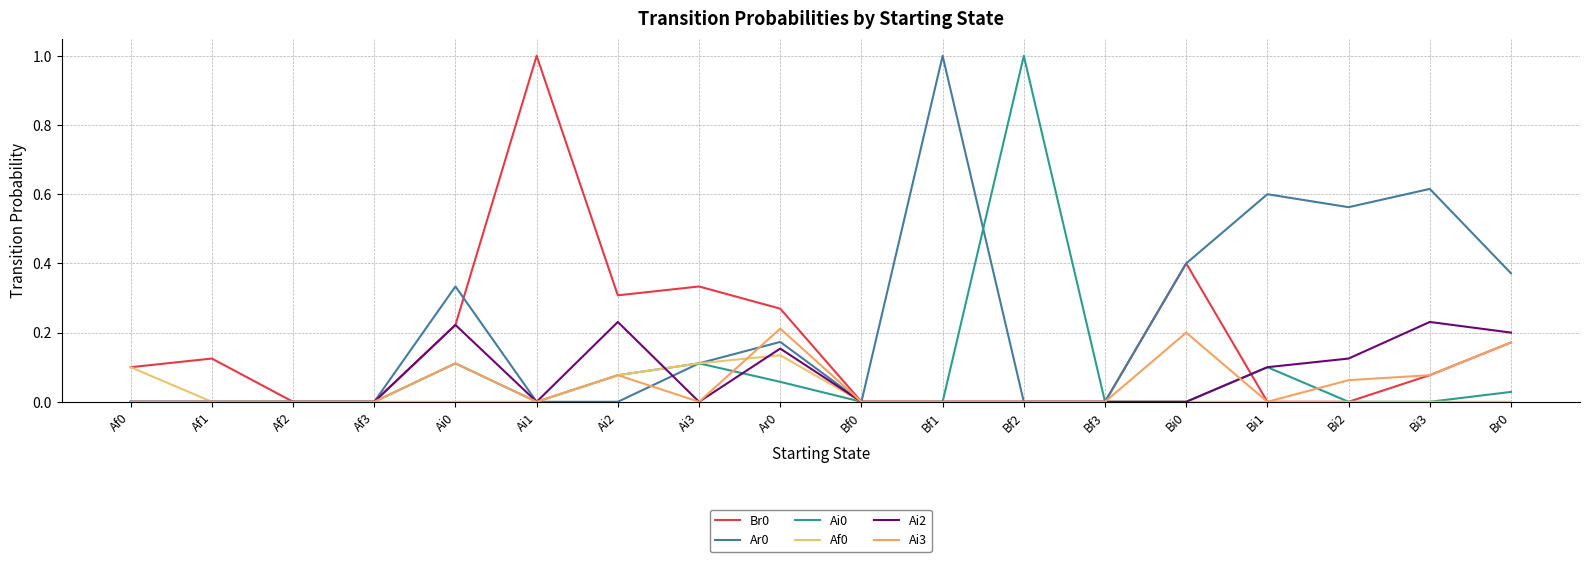

Where is the first local minimum for Ai0?

Ai1